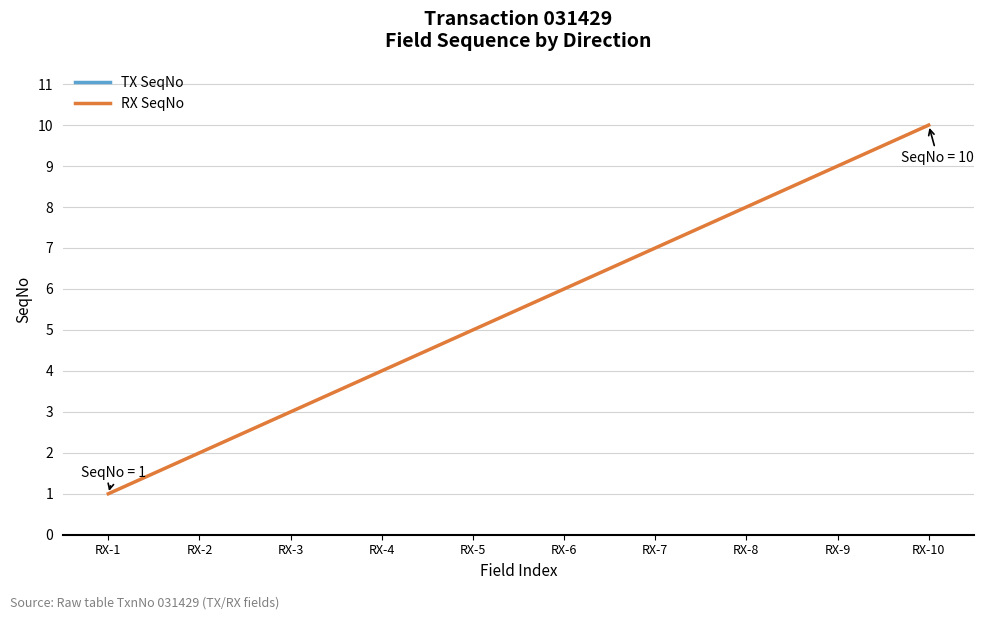

What is the change in value from RX-1 to RX-8?

+7